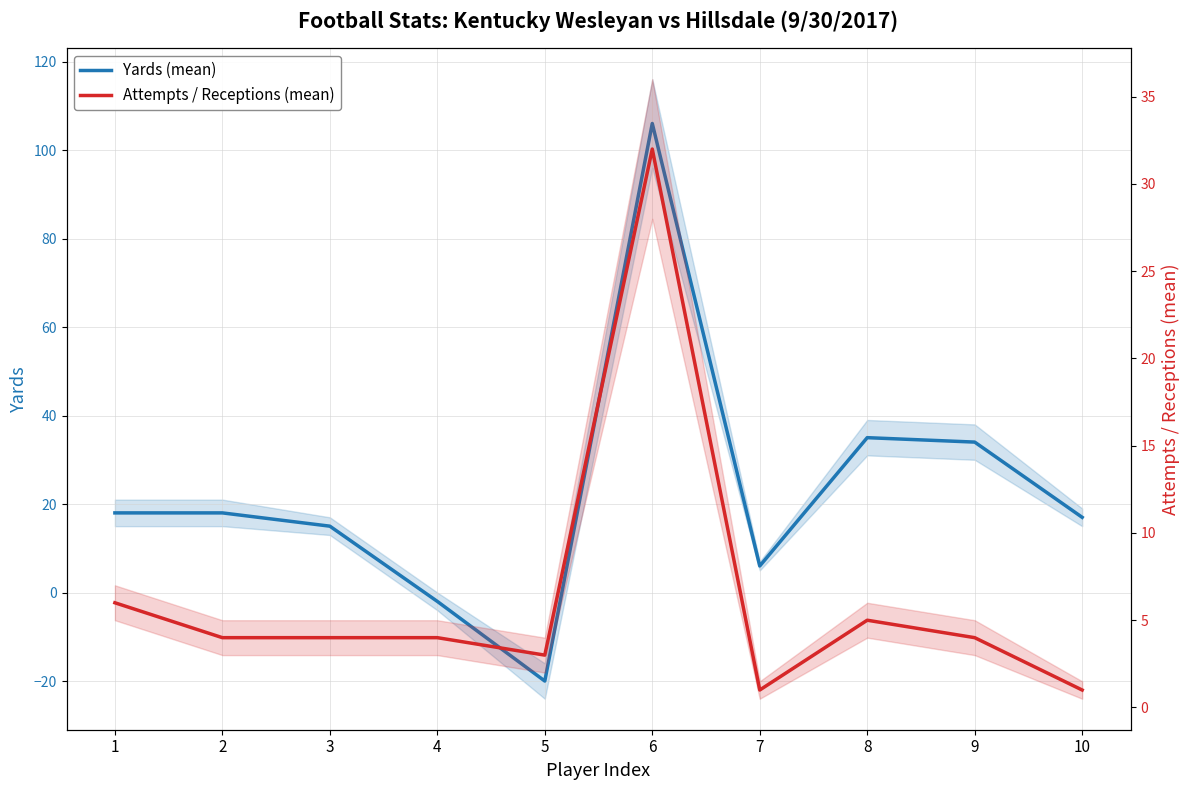

List the labels in order of Attempts / Receptions (mean) value, largest first.

6, 1, 8, 2, 3, 4, 9, 5, 7, 10